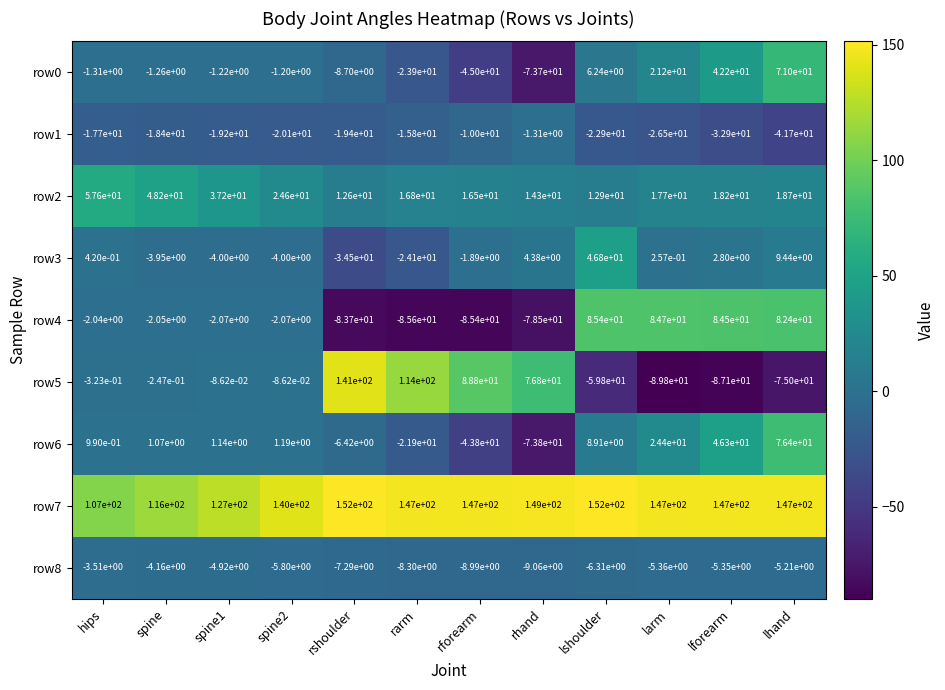

Where is row6 nearest to the value 1?

hips